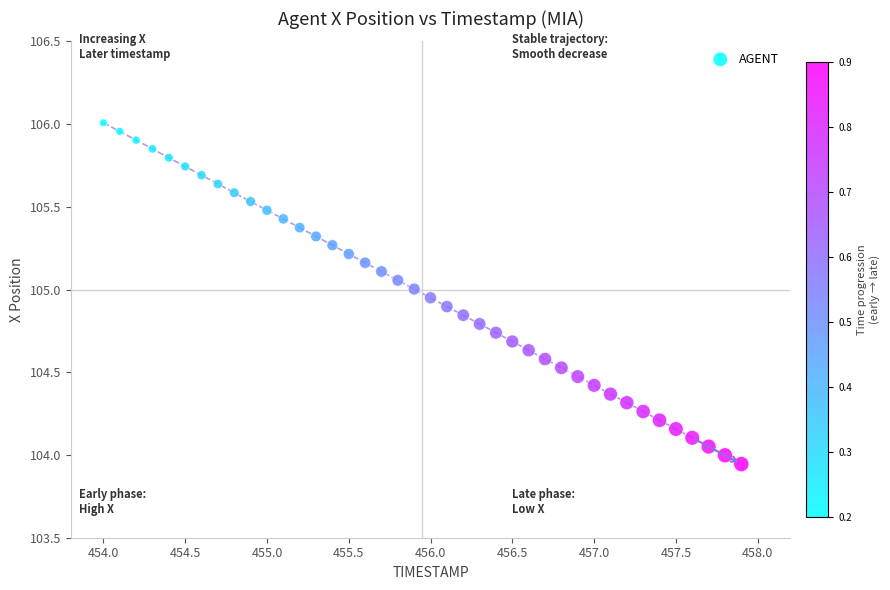

What is the range of X values (max minus min)?

3.9